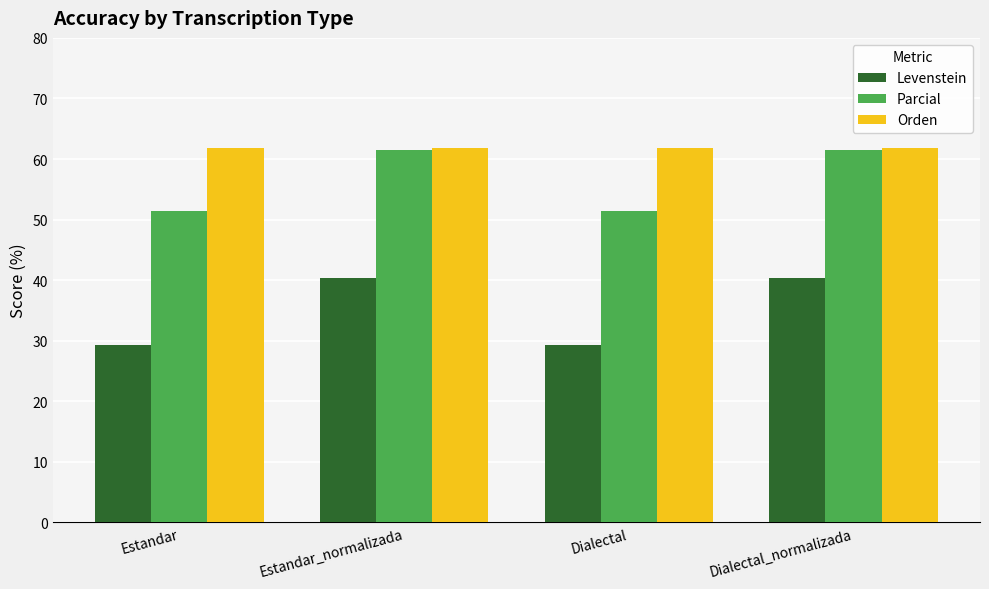

What is the label of the 3rd bar from the right?

Estandar_normalizada